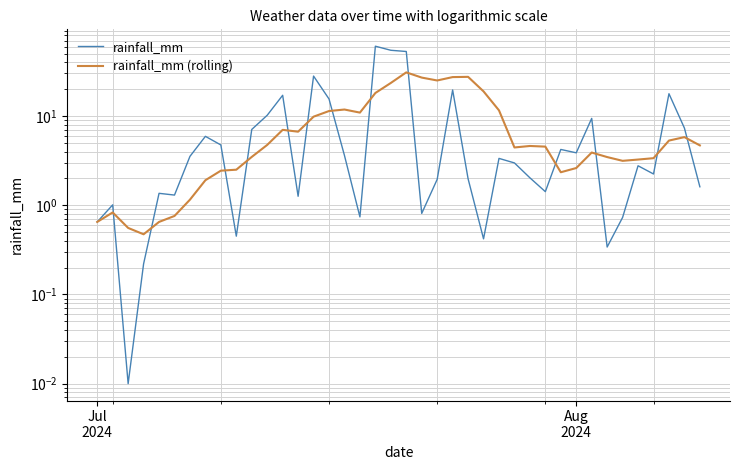

Rank the series by their average value, from highest to lowest.

rainfall_mm, rainfall_mm (rolling)